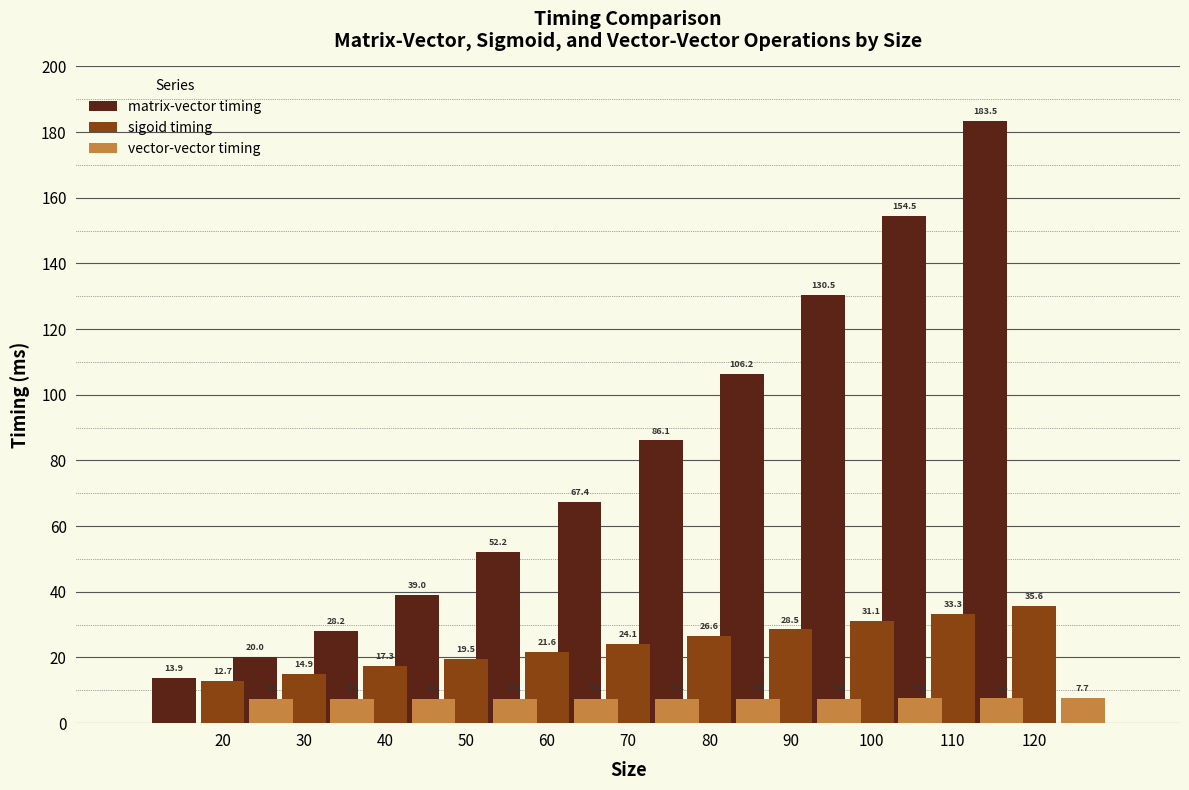

What is the value of the vector-vector timing bar at the 3rd from the left?

7.3